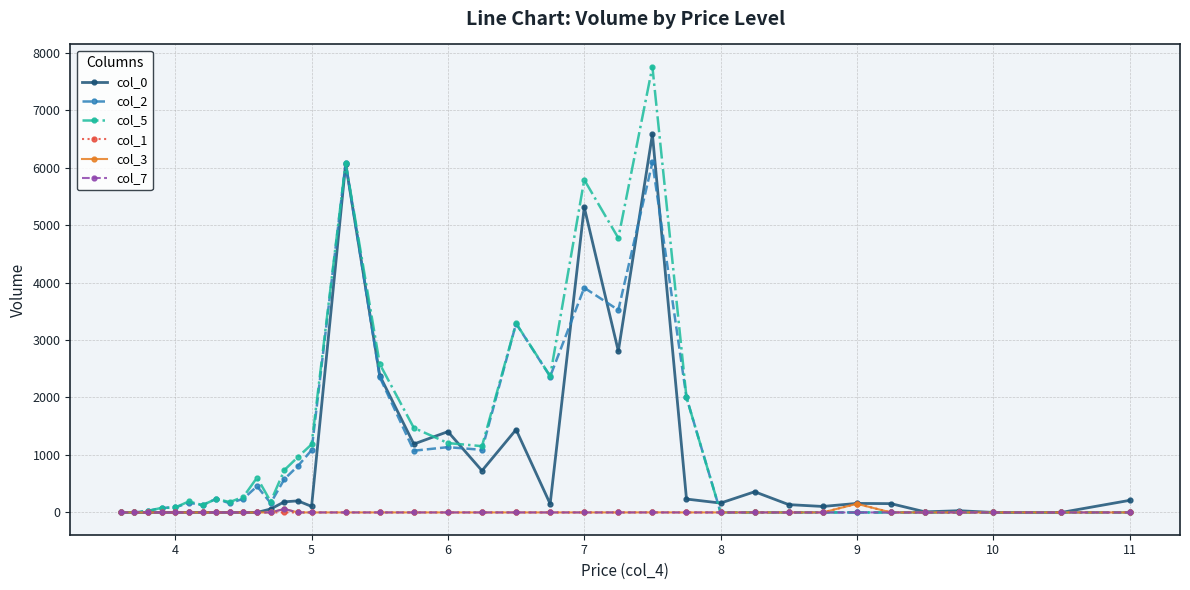

What is the average value of the col_1 series?

4